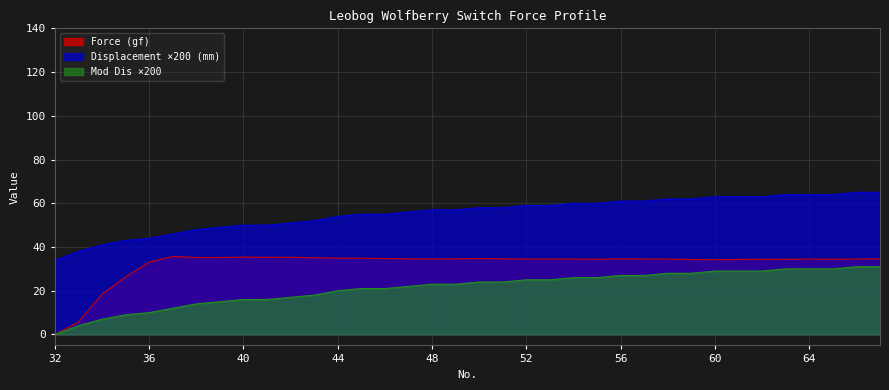

Which series changed the most between 55 and 58?

Mod Dis